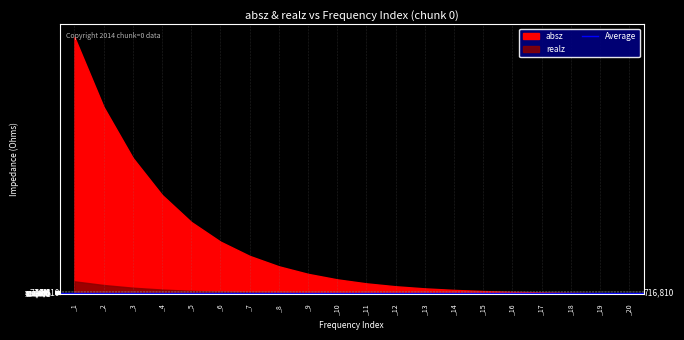

True or false: absz and realz cross at least once.

False